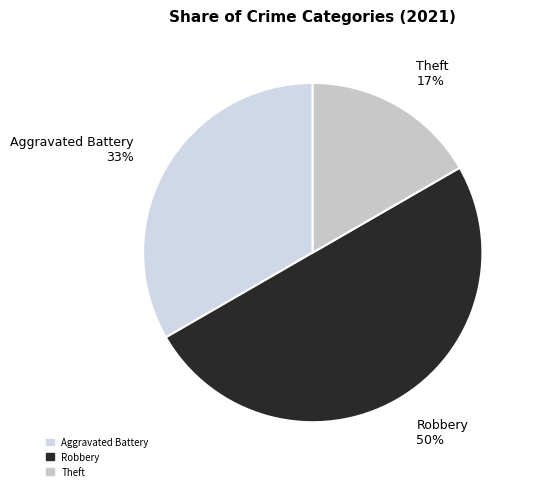

Is the sum of Aggravated Battery and Robbery greater than half?

Yes